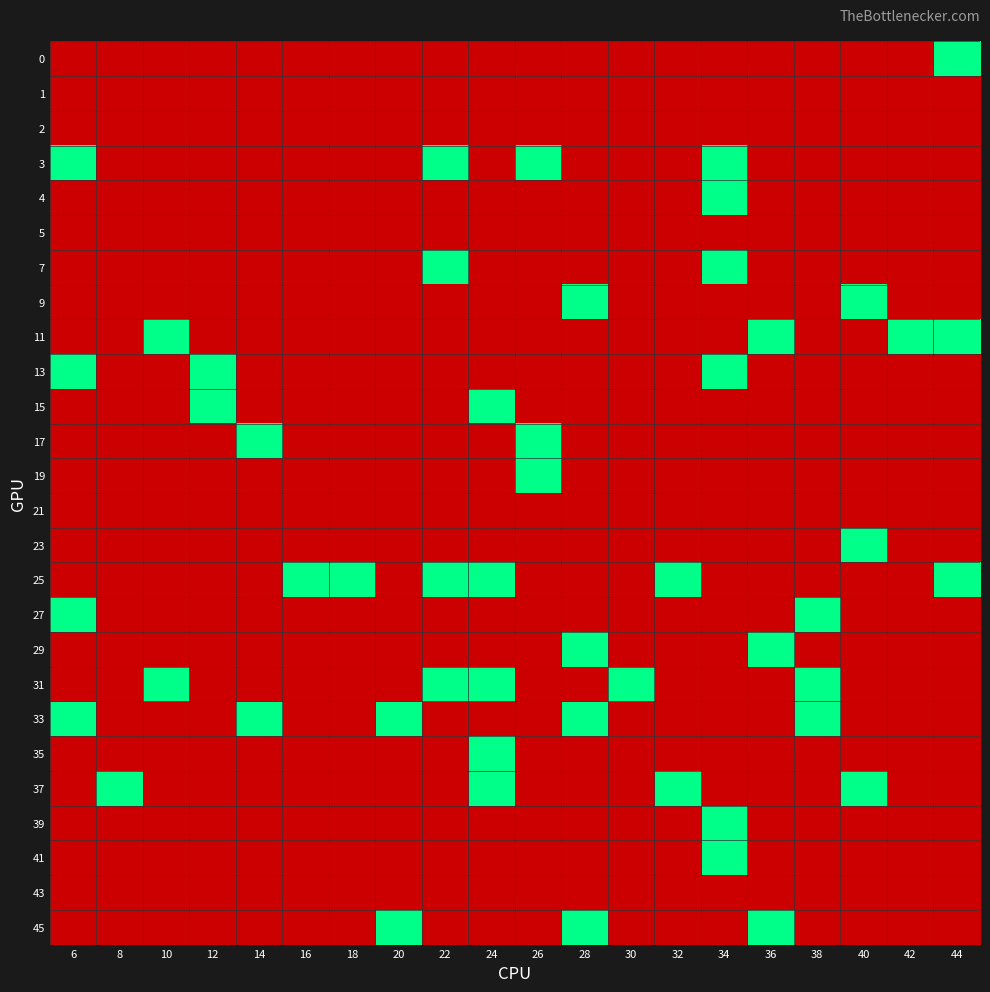

Which label corresponds to the largest value in the chart?

6